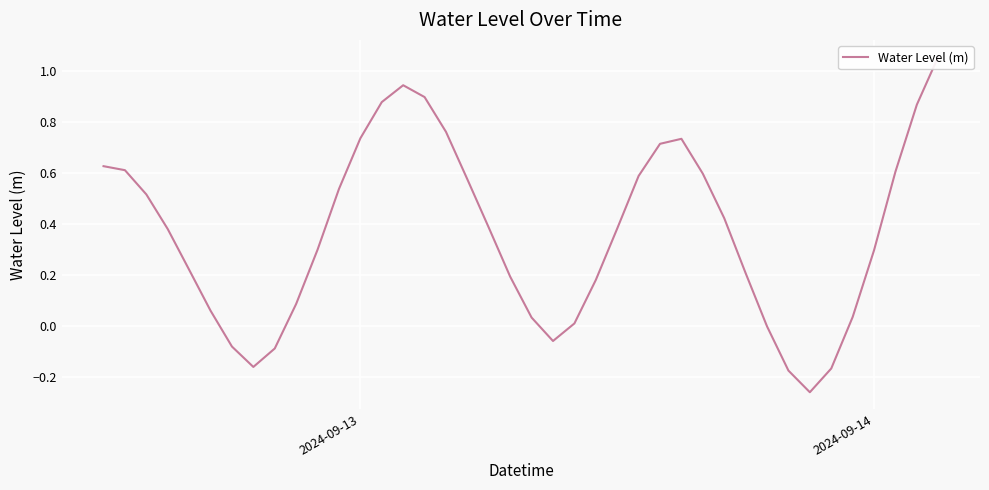

Is this an area chart (filled region under the line)?

No